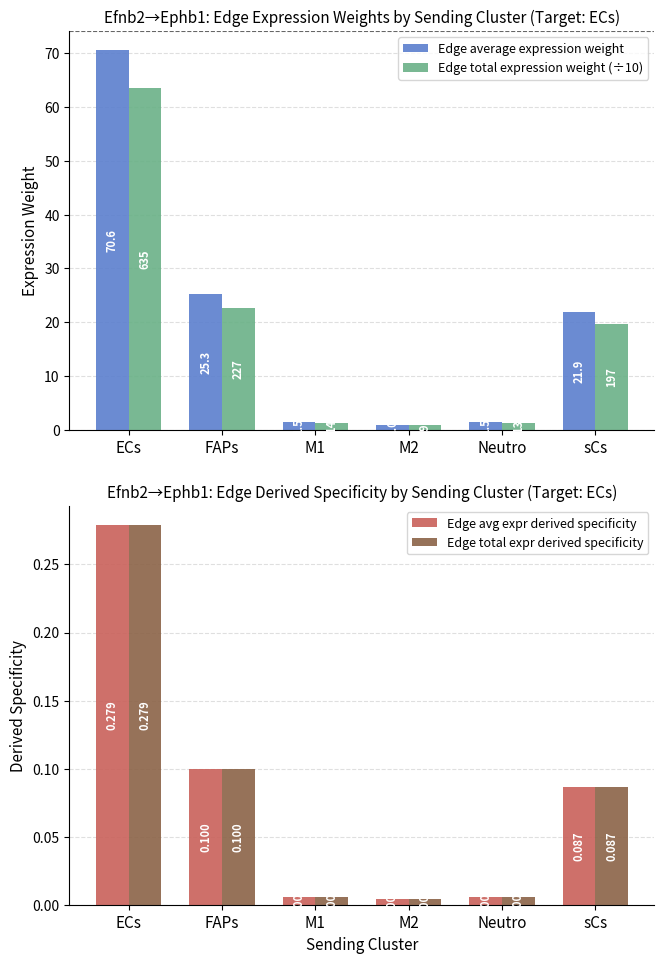

How many distinct data groups are displayed?

4